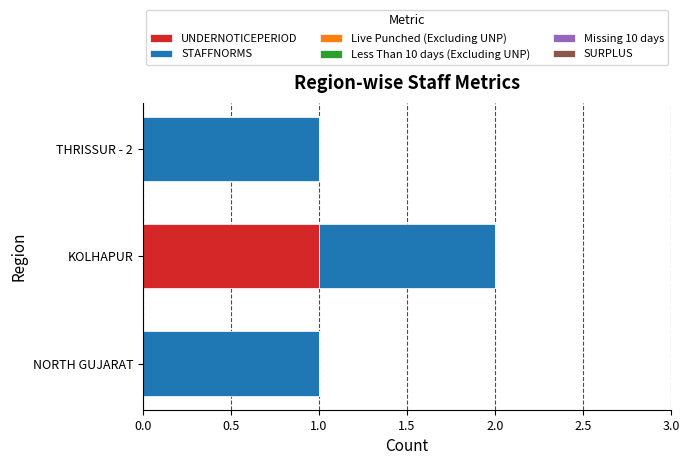

The value of UNDERNOTICEPERIOD at KOLHAPUR is 1. True or false?

True